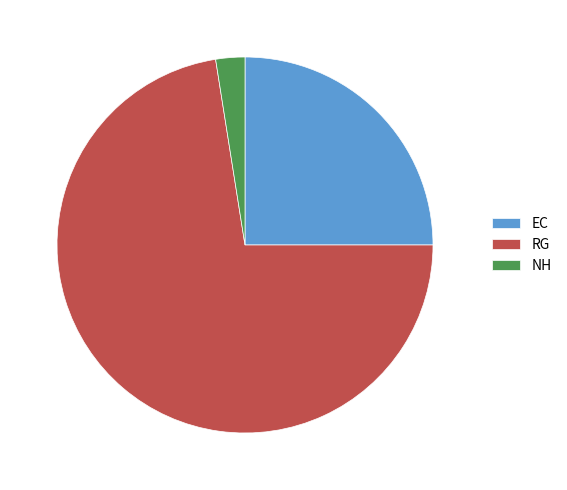

How many slices are in this pie chart?

3